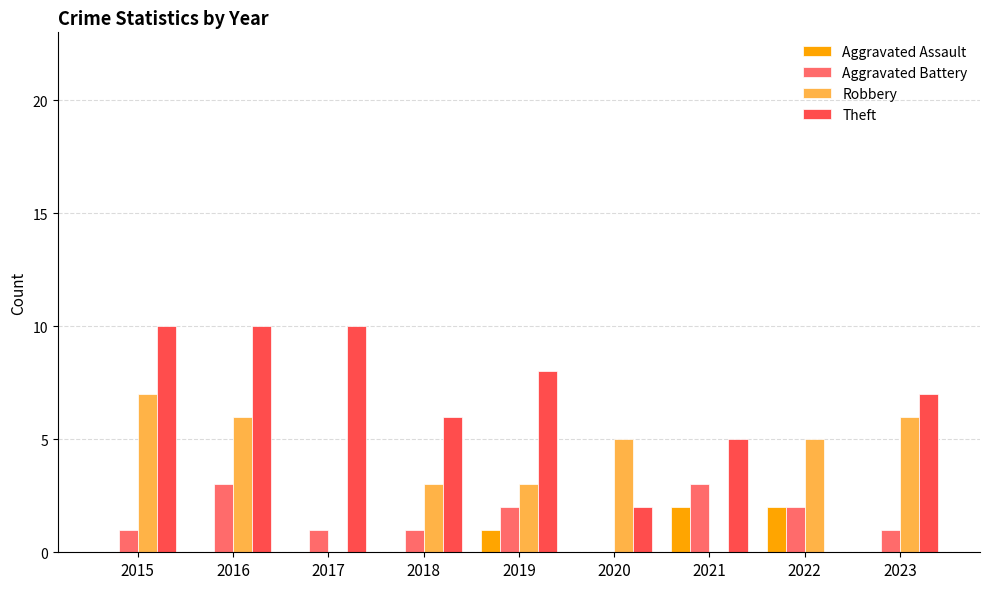

Reading left to right, what are all the values shown in this chart?

Aggravated Assault: 0	0	0	0	1	0	2	2	0
Aggravated Battery: 1	3	1	1	2	0	3	2	1
Robbery: 7	6	0	3	3	5	0	5	6
Theft: 10	10	10	6	8	2	5	0	7